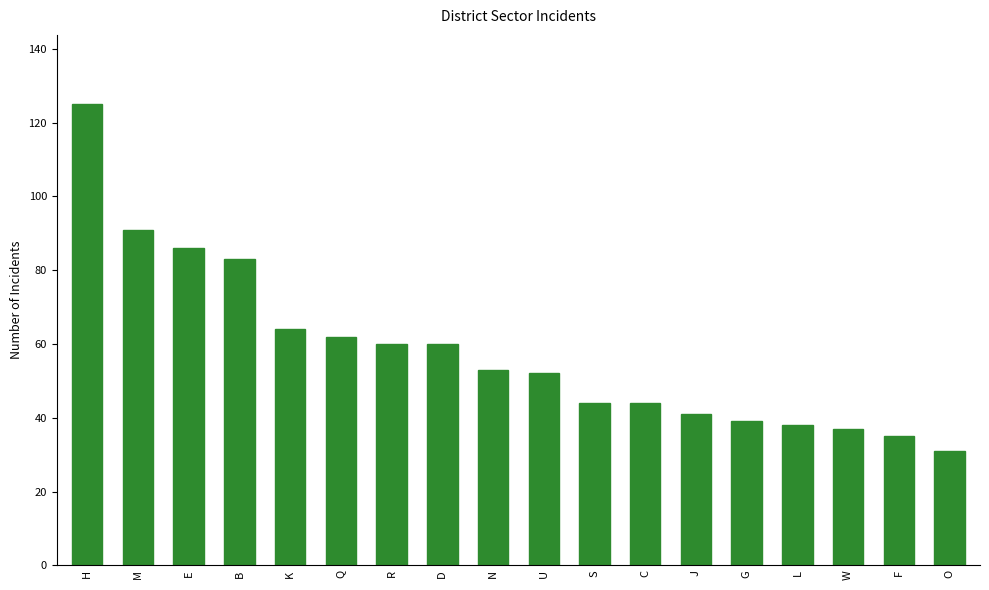

At which category does the chart reach its minimum across all series?

O